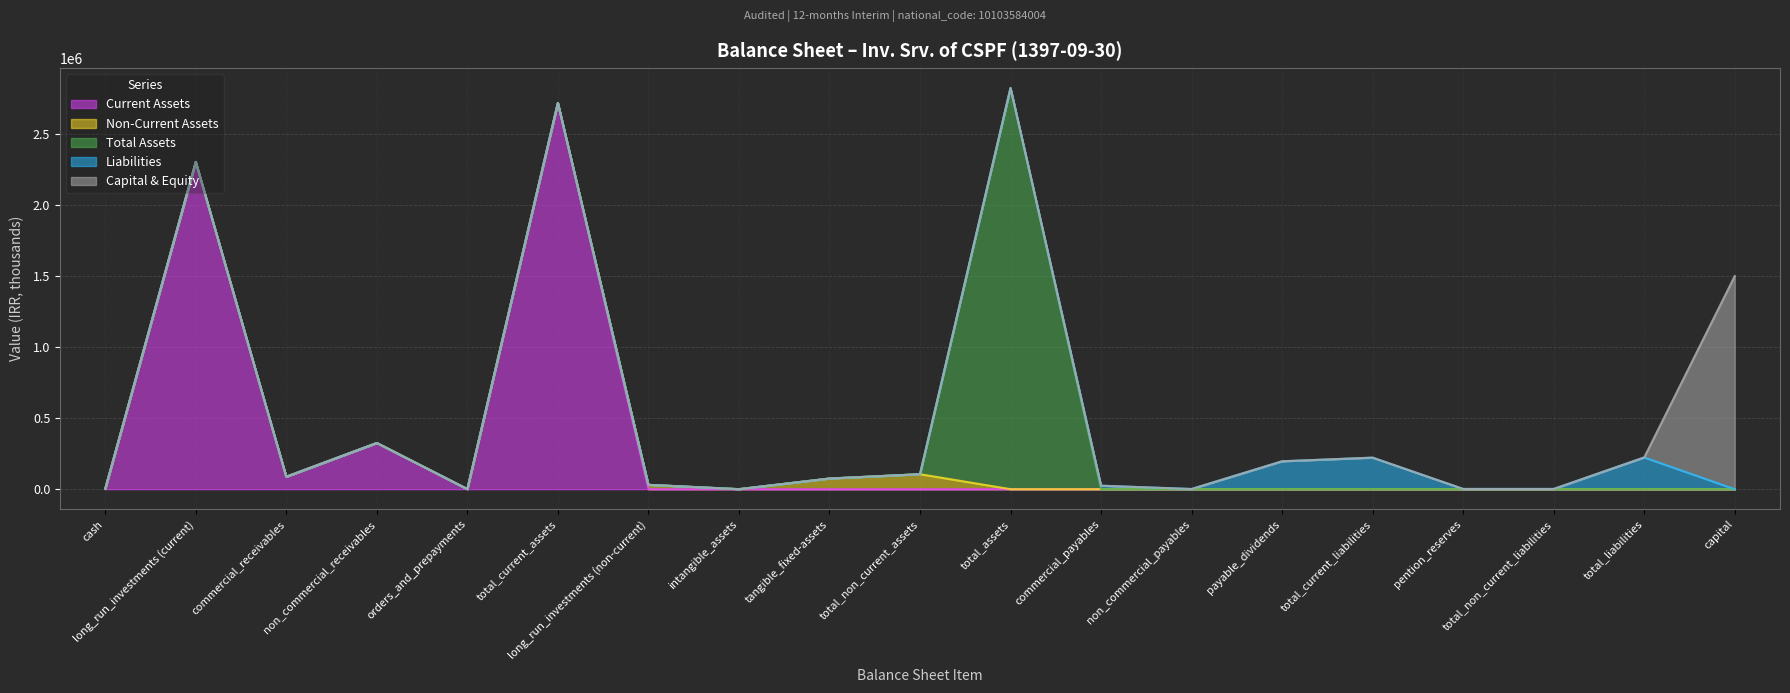

List the labels in order of Capital & Equity value, largest first.

capital, cash, long_run_investments (current), commercial_receivables, non_commercial_receivables, orders_and_prepayments, total_current_assets, long_run_investments (non-current), intangible_assets, tangible_fixed-assets, total_non_current_assets, total_assets, commercial_payables, non_commercial_payables, payable_dividends, total_current_liabilities, pention_reserves, total_non_current_liabilities, total_liabilities